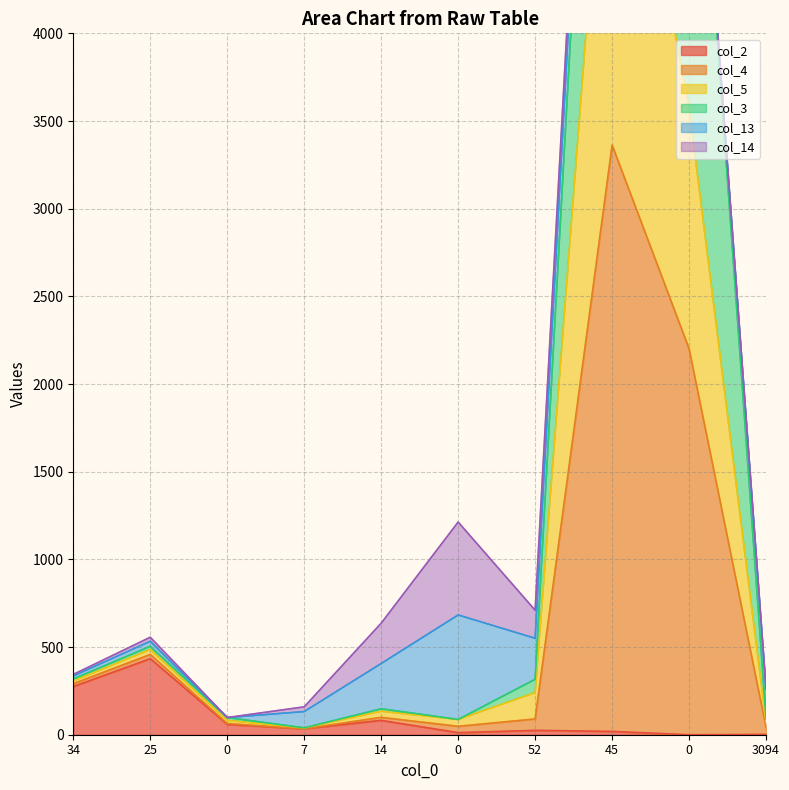

The col_4 series shows 261 at 3094. True or false?

True